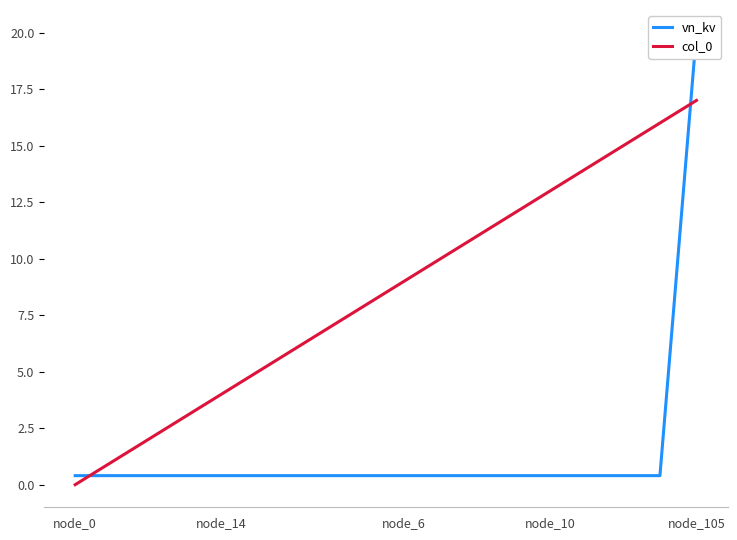

At 8, list the series in order from largest to smallest.

col_0, vn_kv